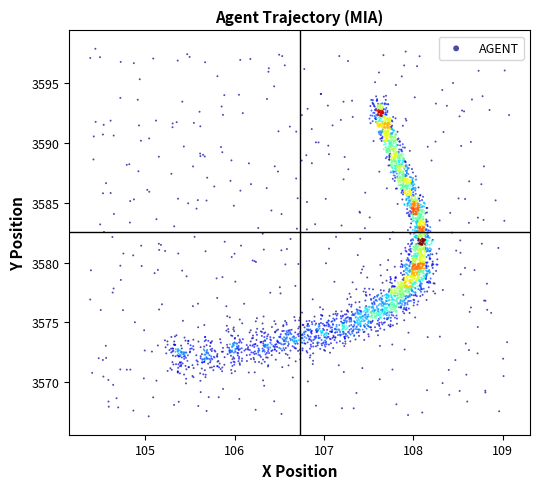

What is the range of Y values (max minus min)?

30.7